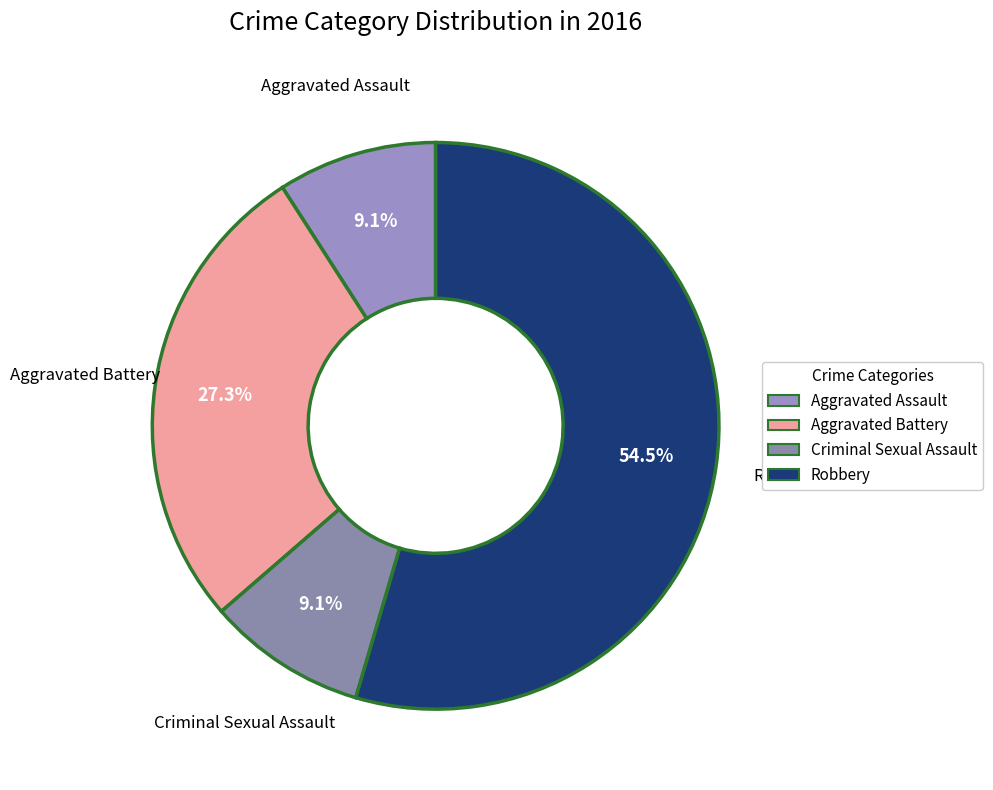

Which category has the biggest portion of the pie?

Robbery